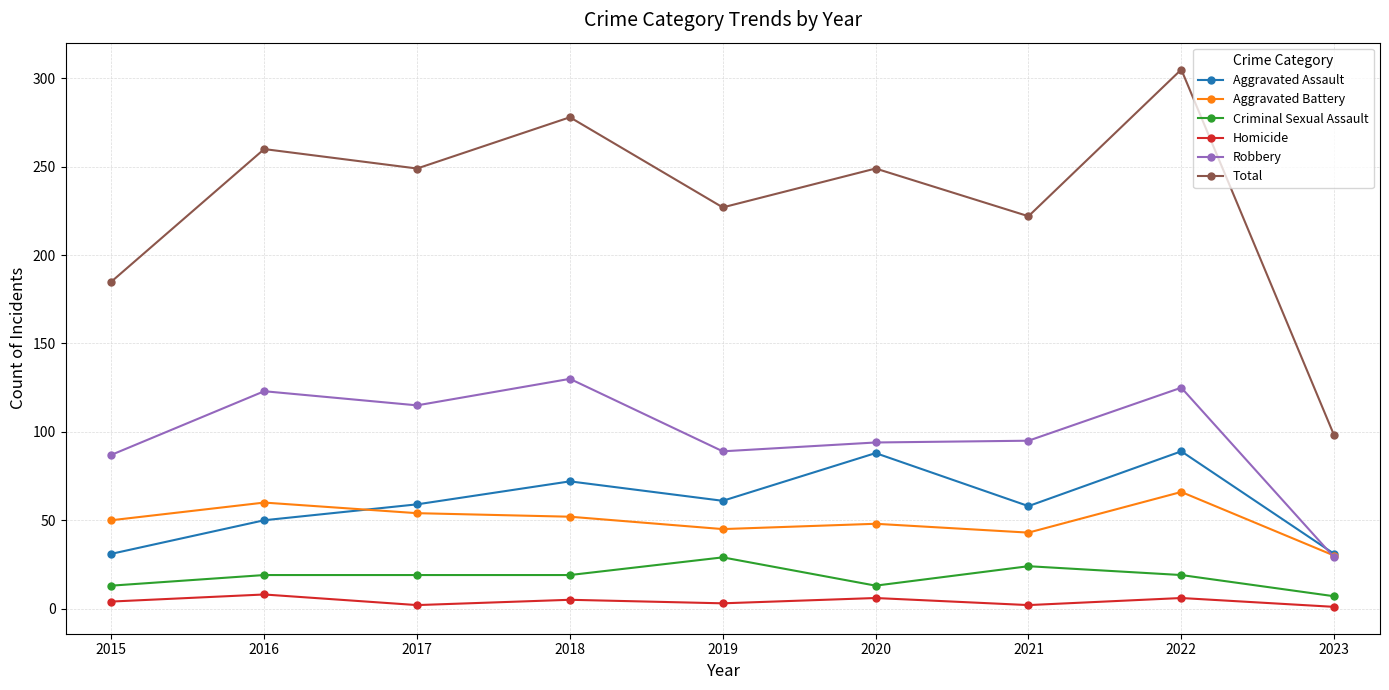

What is the minimum value shown in the chart?

1